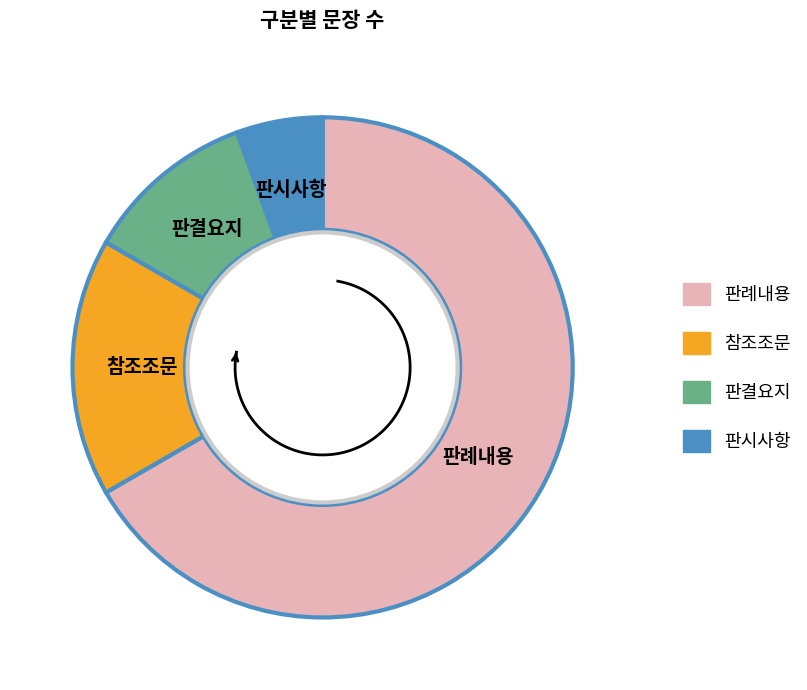

True or false: 참조조문 accounts for 27% of the total.

False